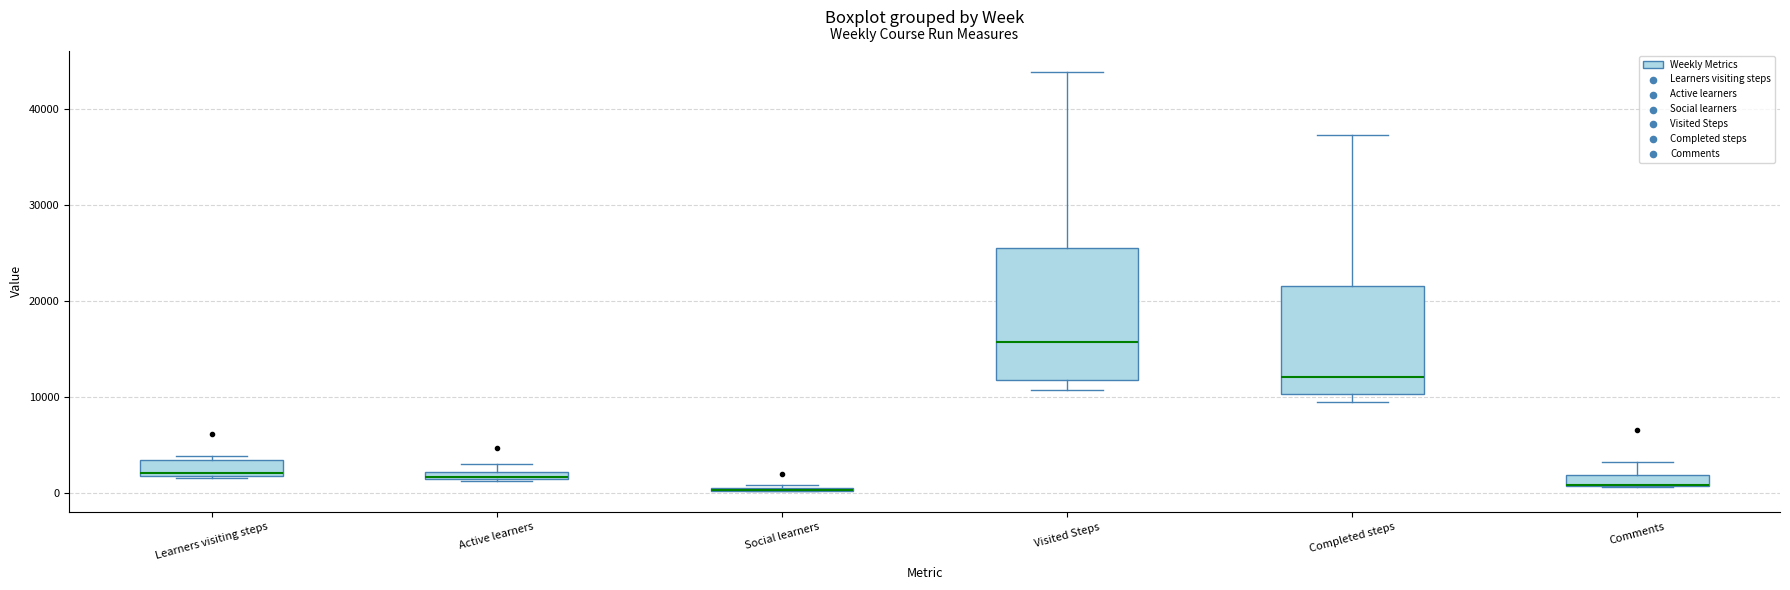

Where is the lower edge of the box for Learners visiting steps on the y-axis? The values are not printed on the chart, so give them approximately, as read against the axis.

2000